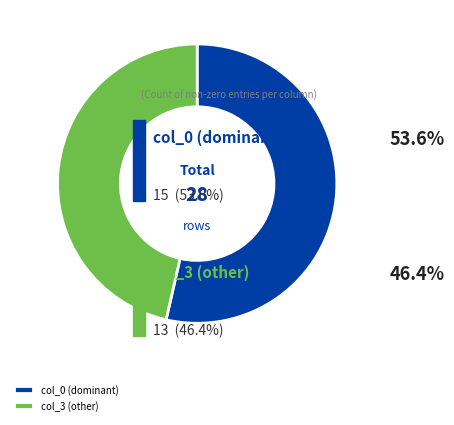

Is there a majority slice in this chart?

Yes